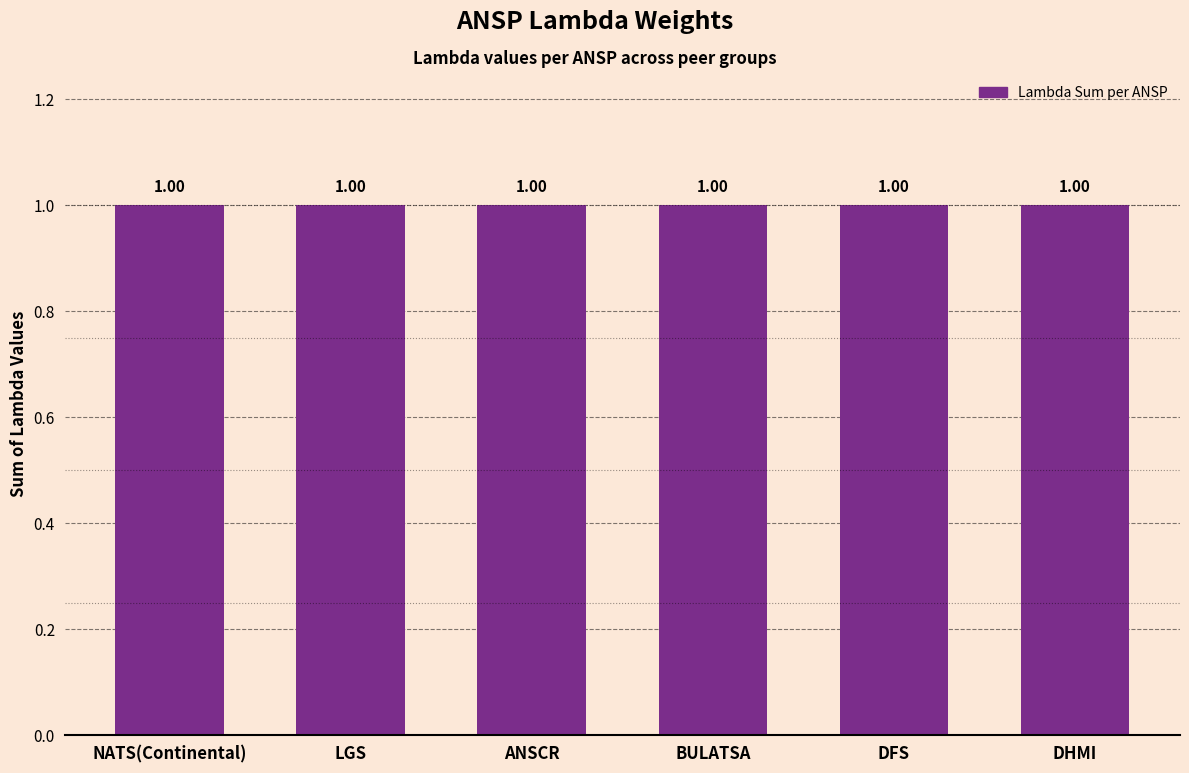

What is the highest value of the NATS(Continental) series?

1